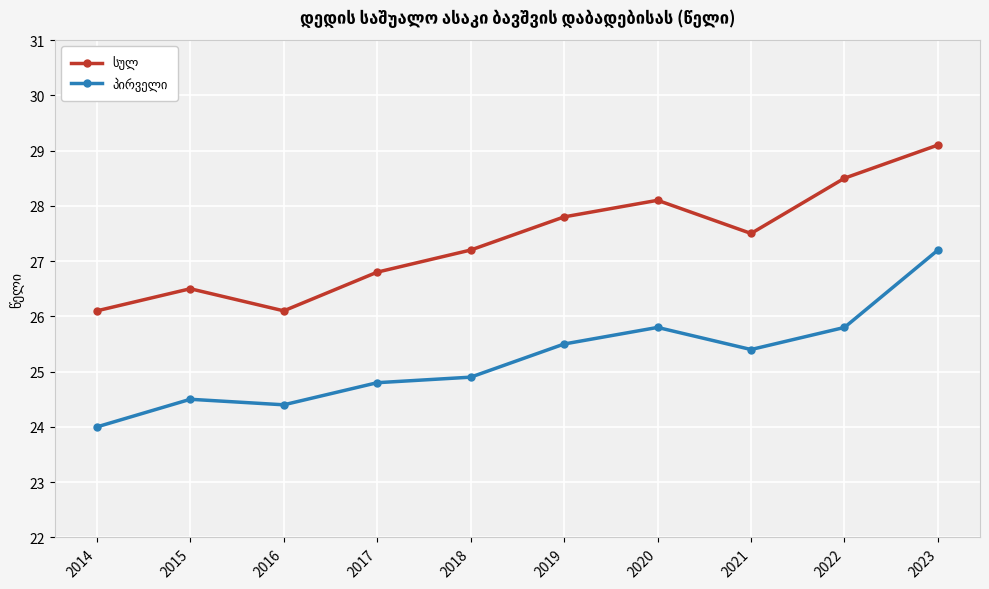

At how many categories does at least one series exceed 26?

10